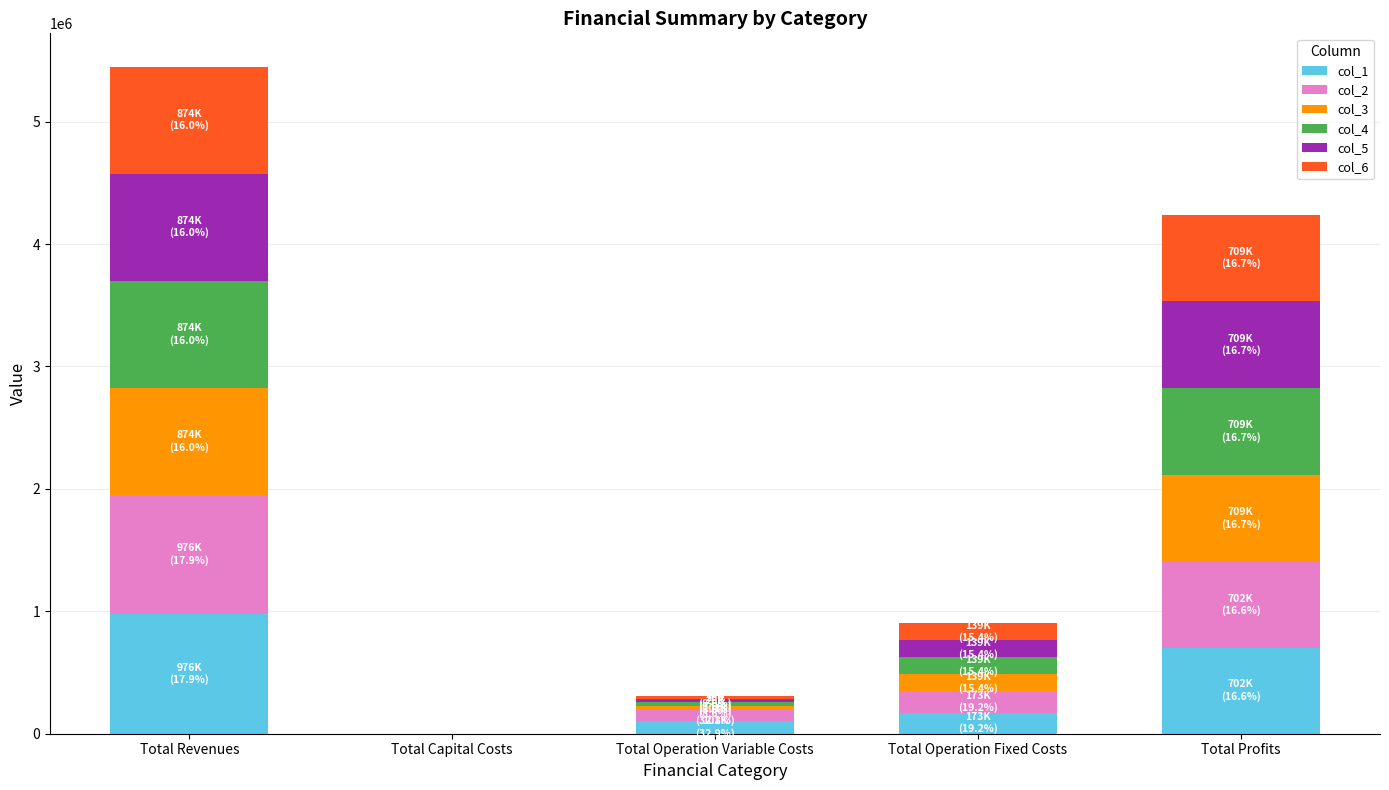

At which label does col_1 reach its peak?

Total Revenues